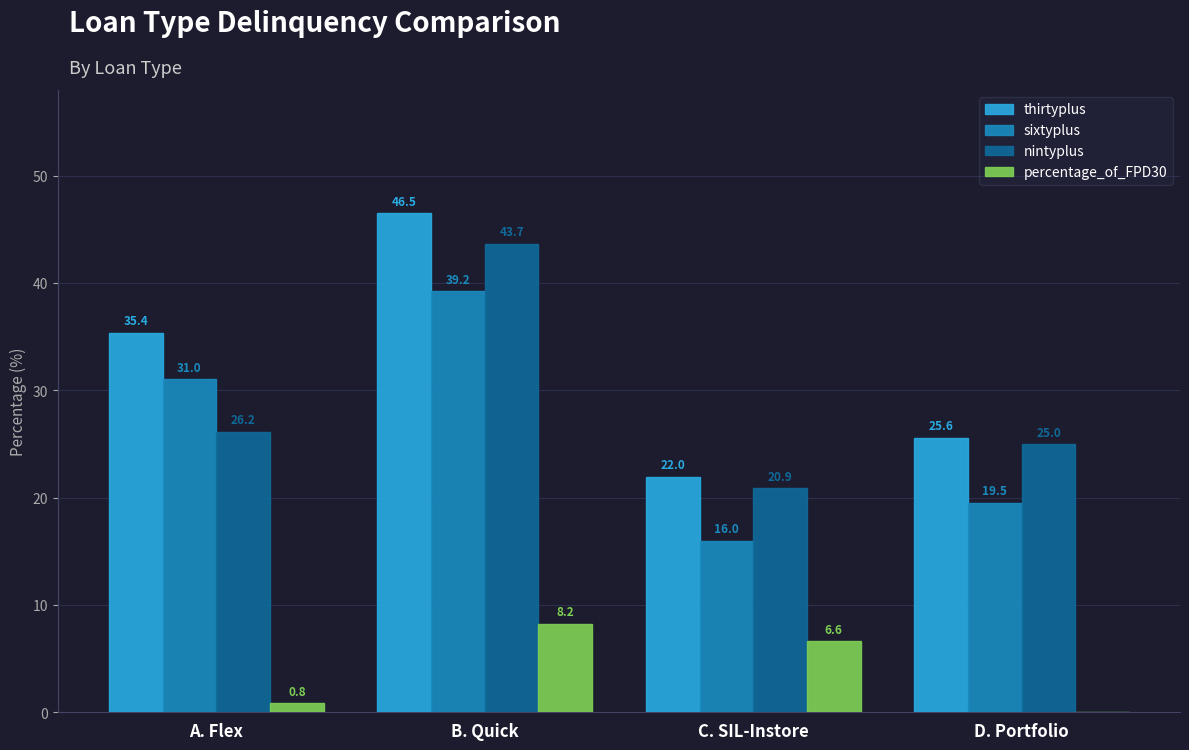

What is the sum of the thirtyplus values at A. Flex and B. Quick?

81.9